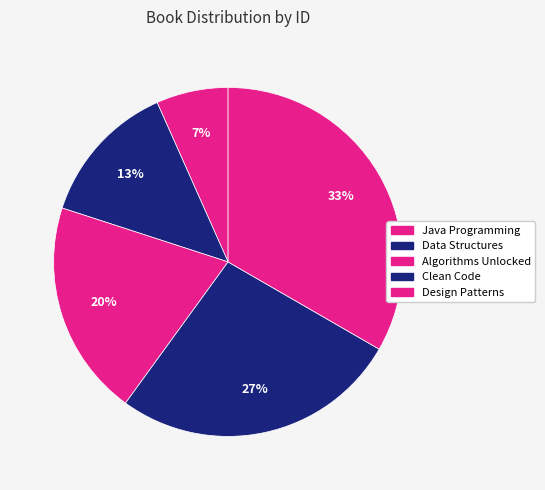

Does any single category account for the majority?

No